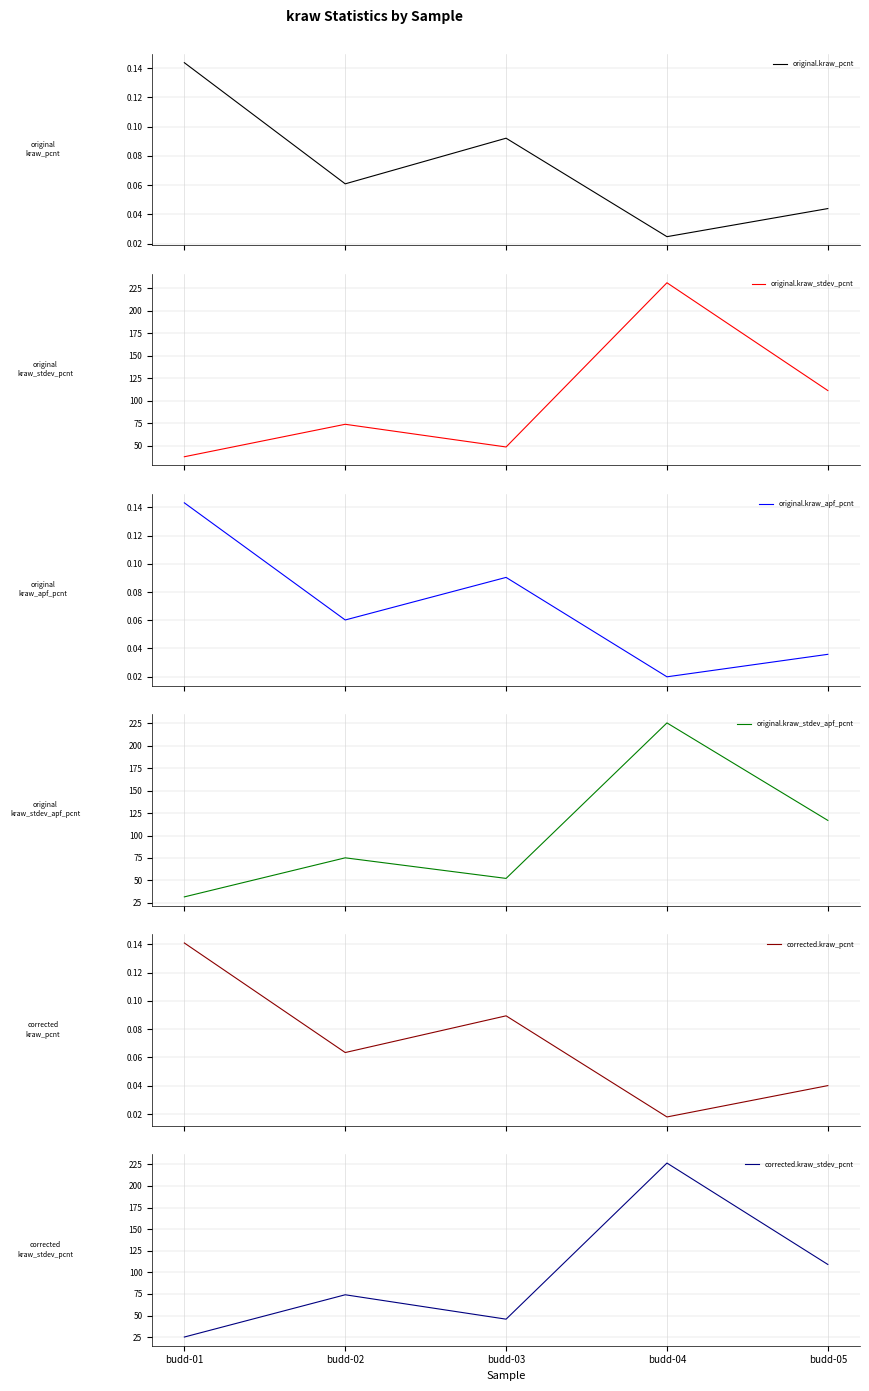

What is the value of the original.kraw_stdev_pcnt point at the 1st from the left?

37.8